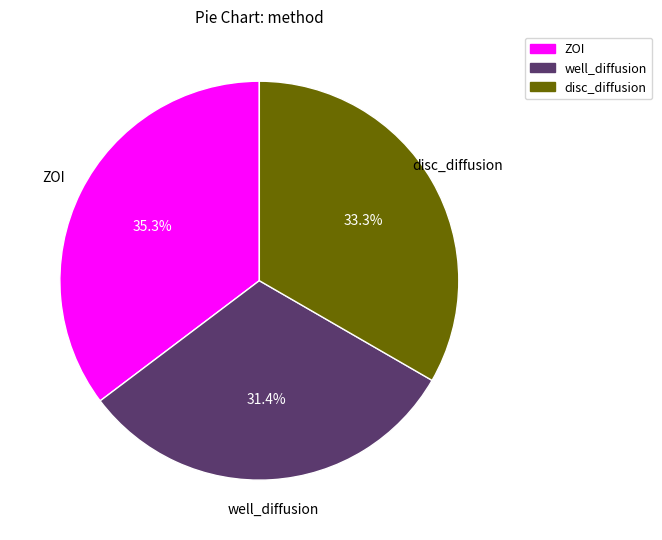

What is the largest slice in the pie chart?

ZOI